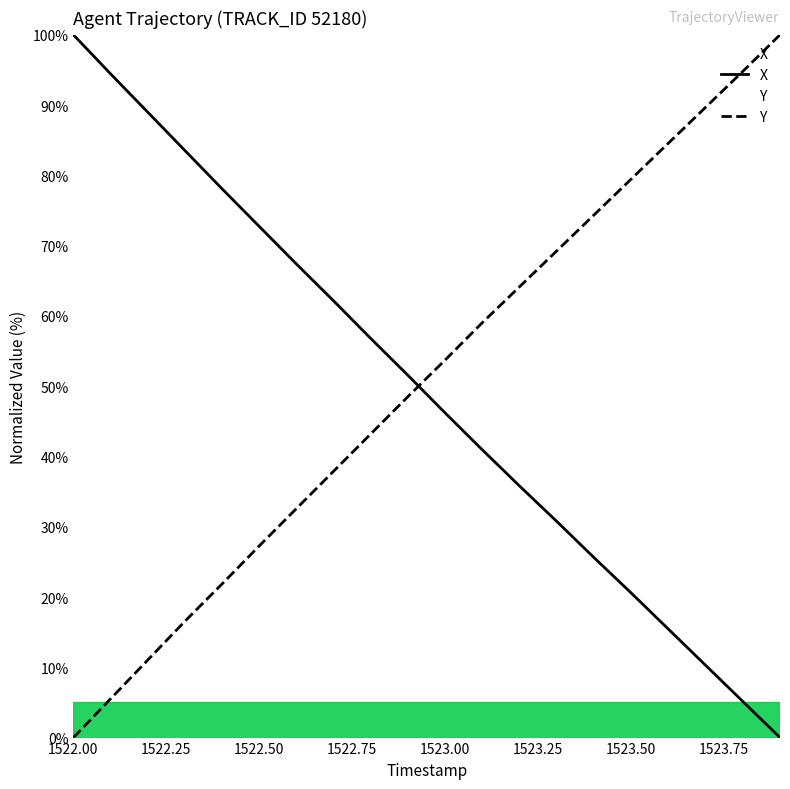

How many values in the Y series are below 53?

10